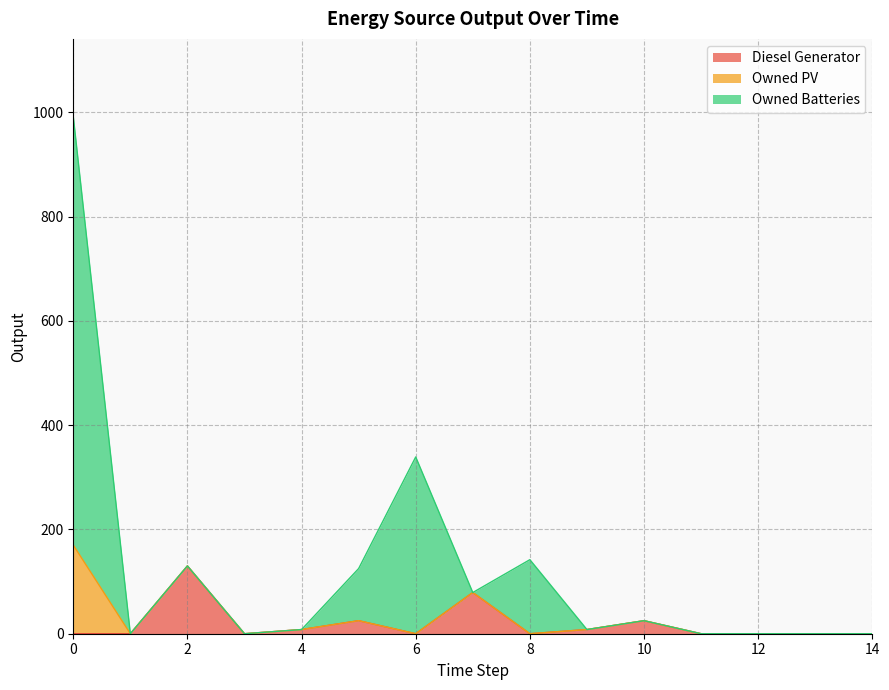

What is the highest value of the Diesel Generator series?

130